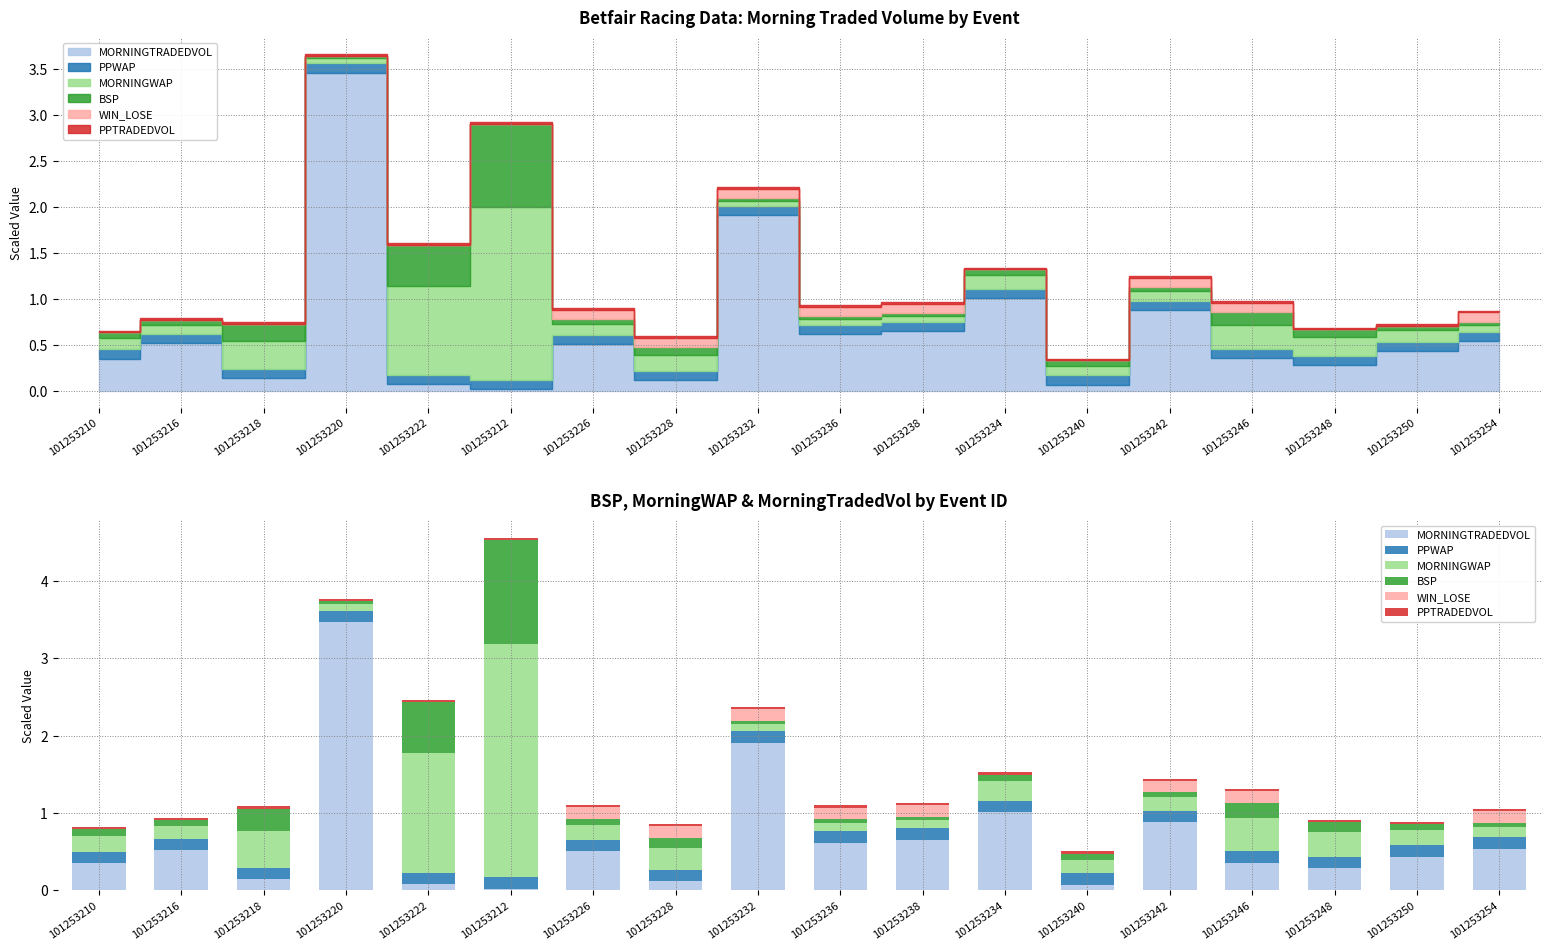

Is it true that BSP equals 0.0 at 101253236?

True